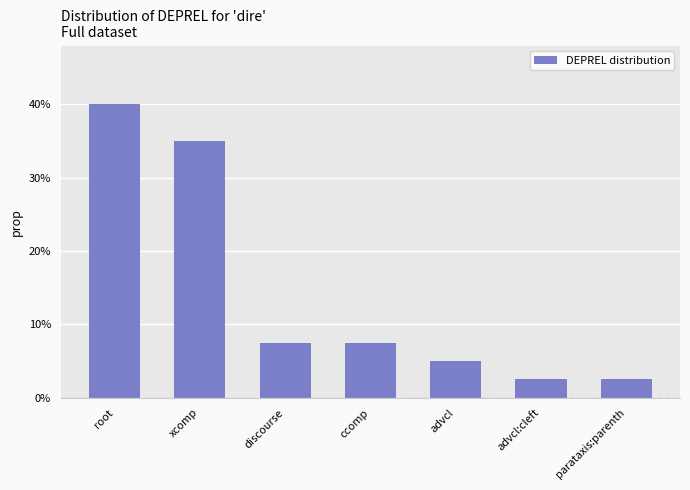

Reading right to left, what are all the values shown in this chart?

0.0	0.0	0.1	0.1	0.1	0.3	0.4